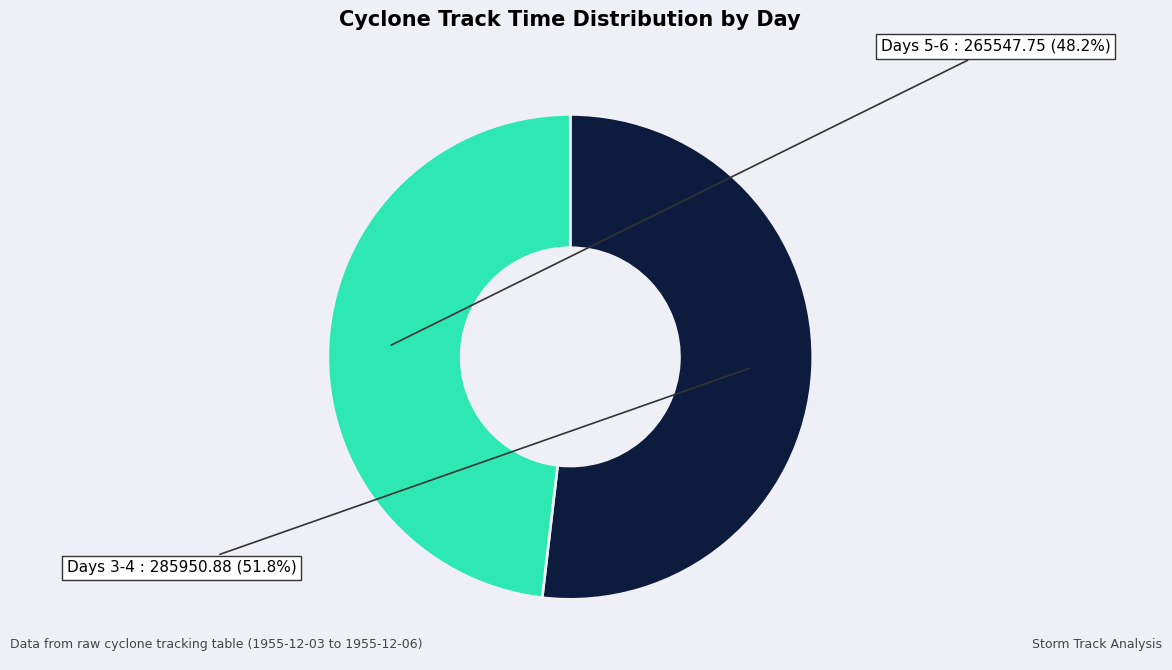

What is the largest slice in the pie chart?

Days 3-4